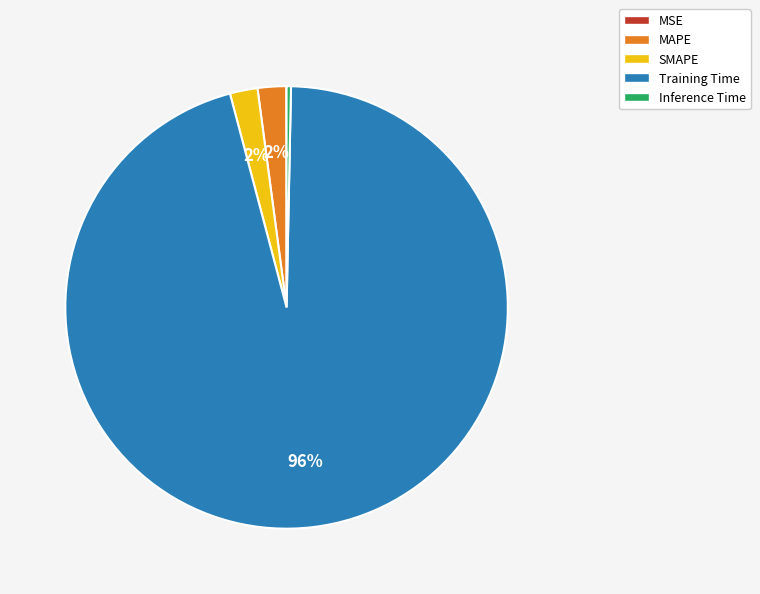

Is it true that MAPE is 17% of the pie?

False